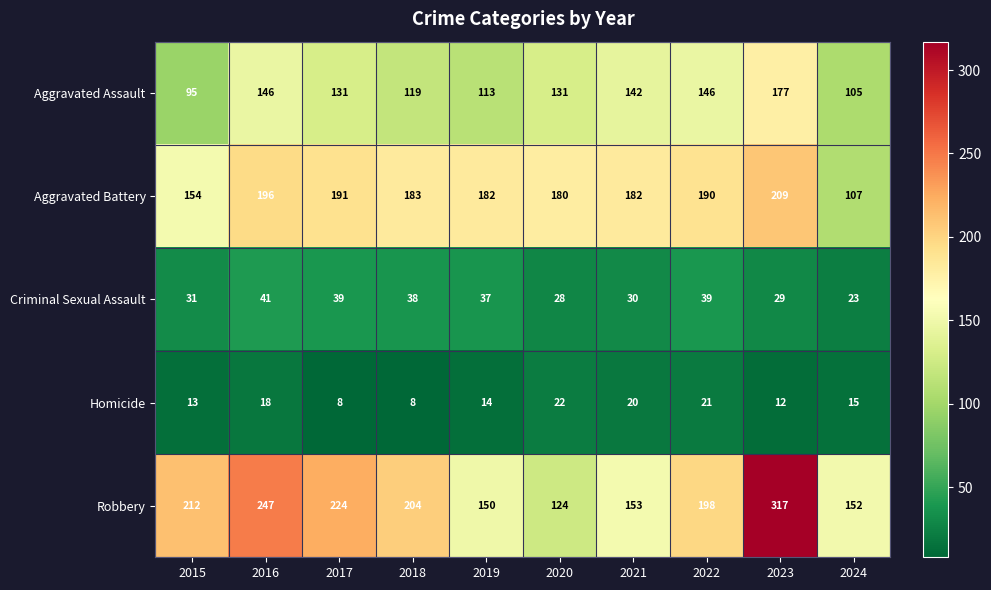

Where is Robbery nearest to the value 220?

2017